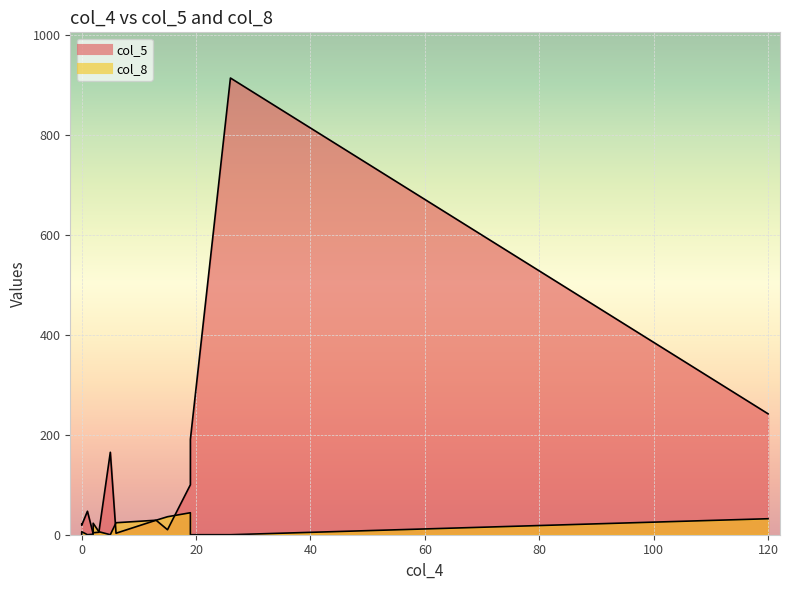

Which series has the largest total across all categories?

col_5